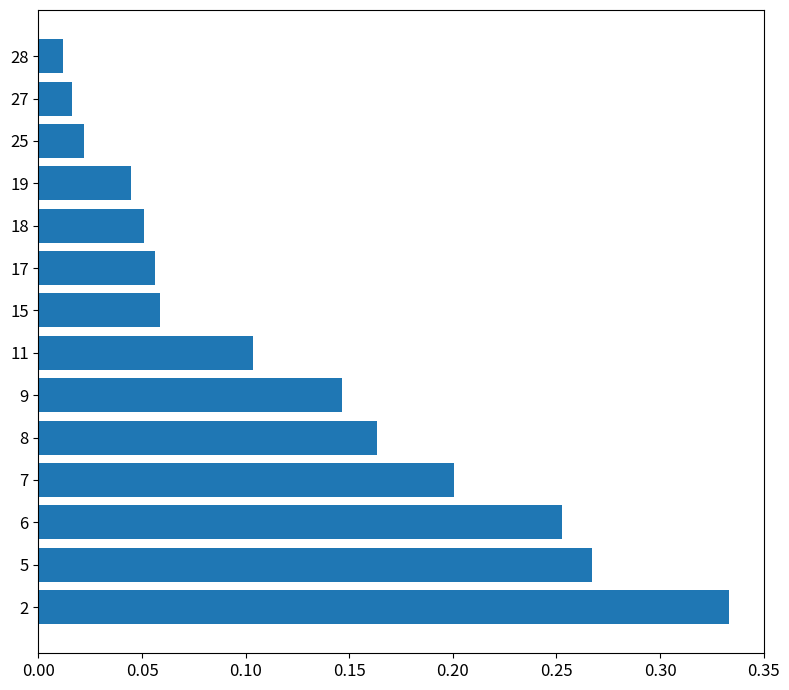

Is it true that the value at 8 is 0.1?

False